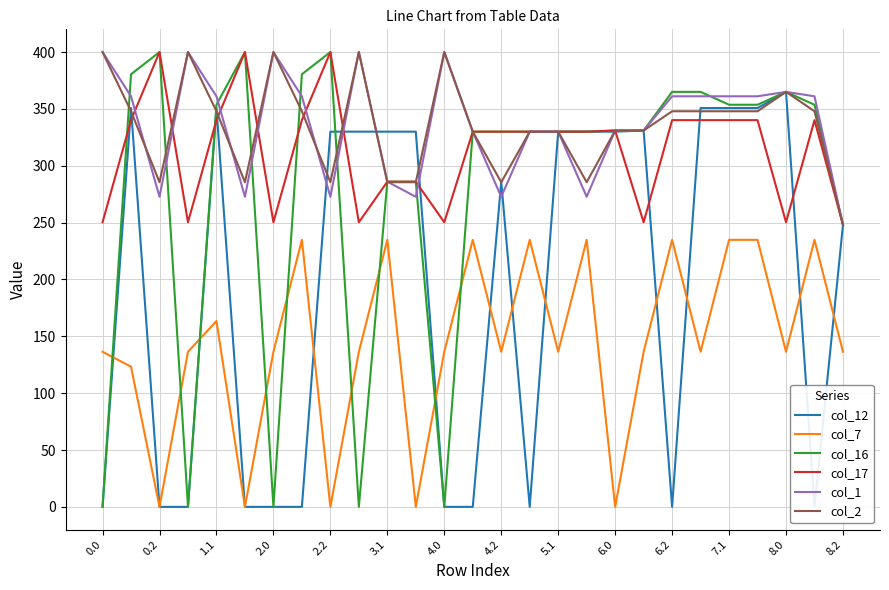

What is the lowest value of the col_1 series?

248.0